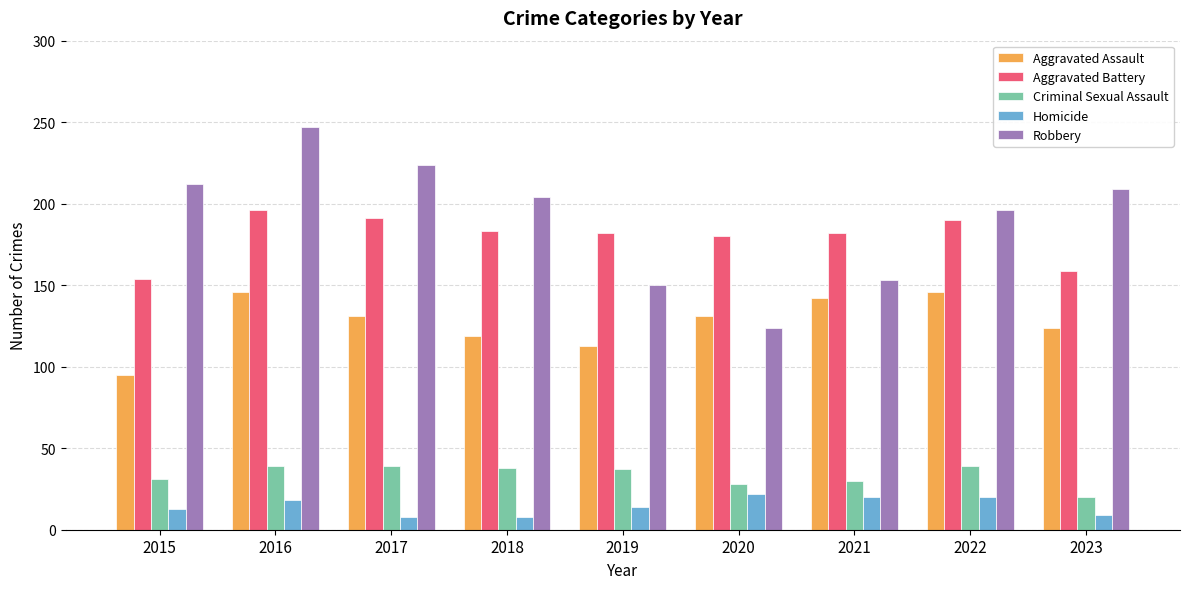

What is the maximum value shown in the chart?

247